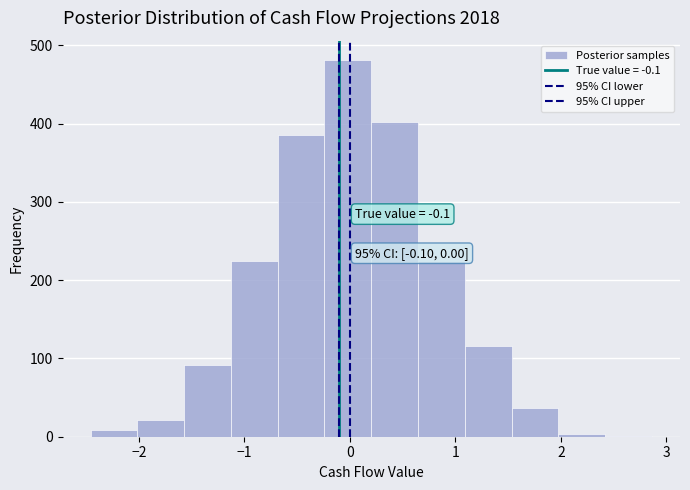

Which range on the x-axis has the tallest bar?

-0.2 to 0.2